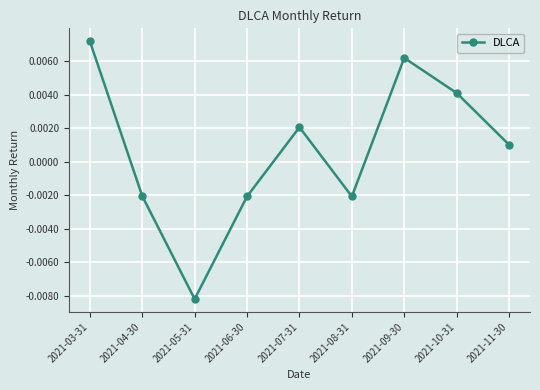

Where is the first local minimum?

2021-05-31